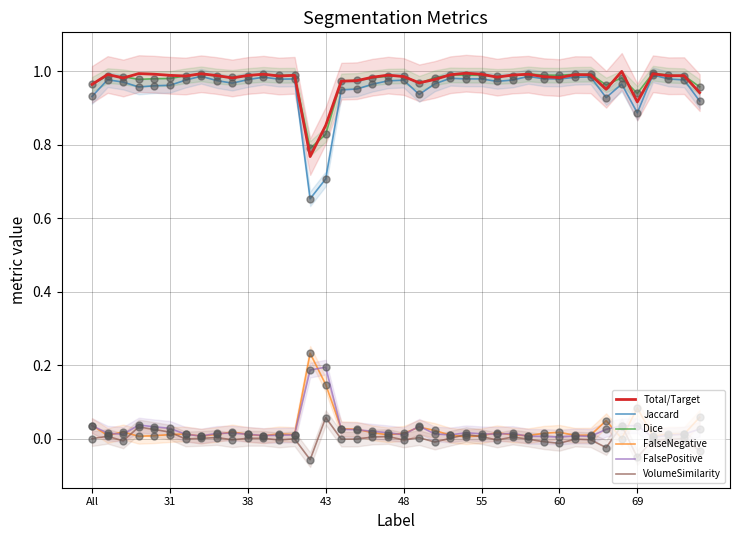

At how many categories does at least one series exceed 0?

40